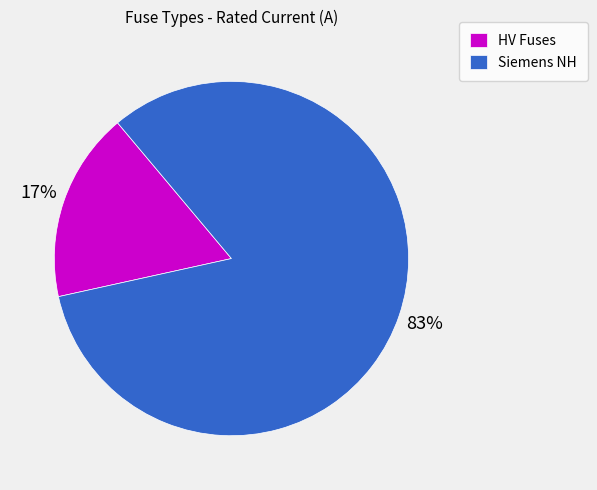

What percentage is the HV Fuses slice, to the nearest percent?

17%